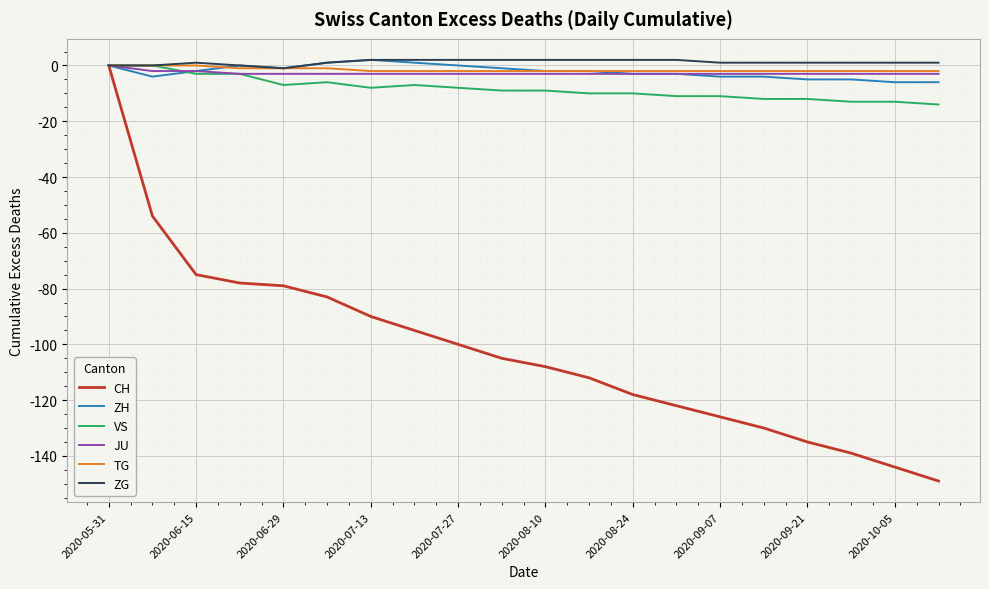

What is the minimum value for ZH?

-6